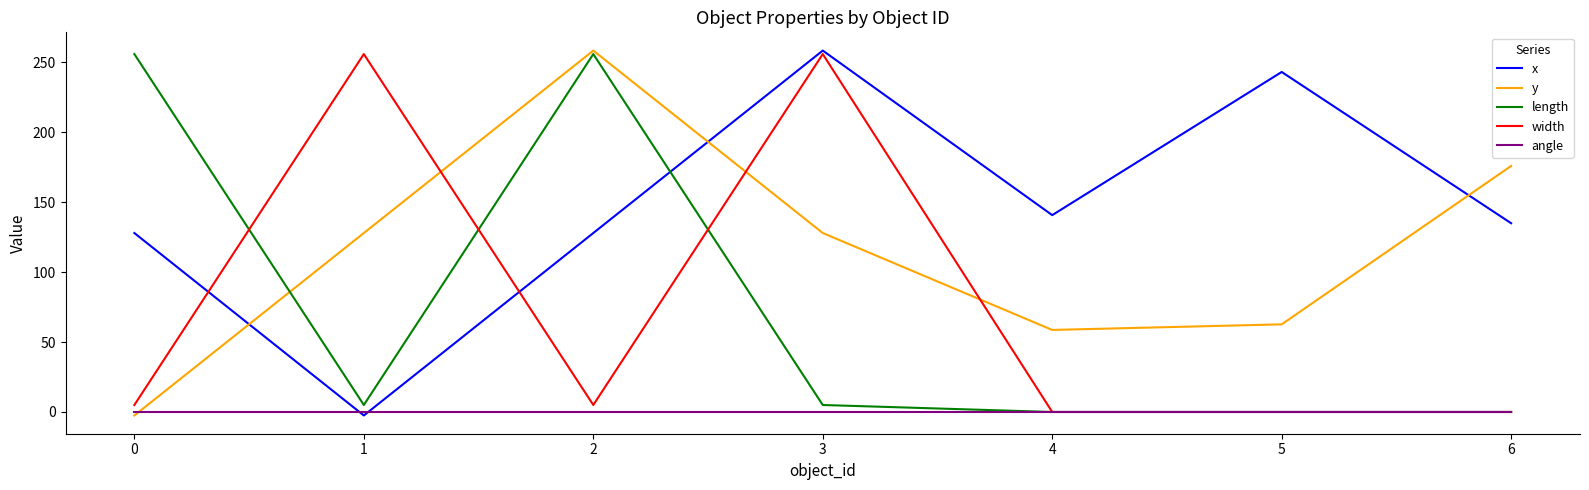

Which series changed the most between 2 and 6?

length